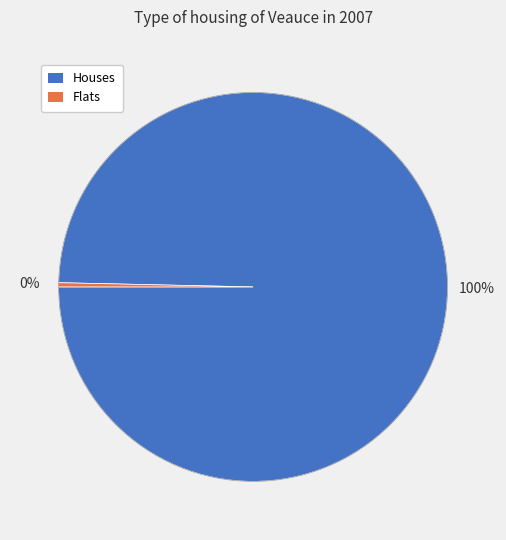

Is it true that Houses is 100% of the pie?

True